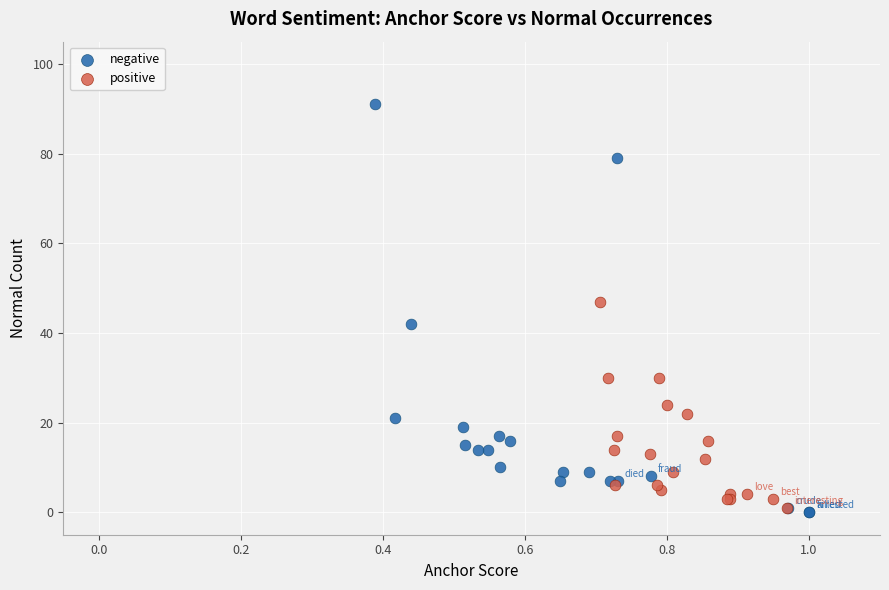

Which series contains the highest Y value?

negative